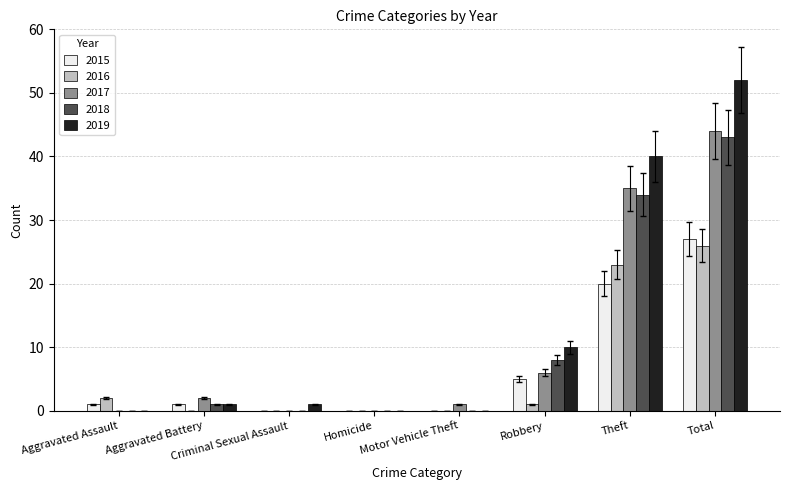

The value of 2017 at Aggravated Assault is 0. True or false?

True